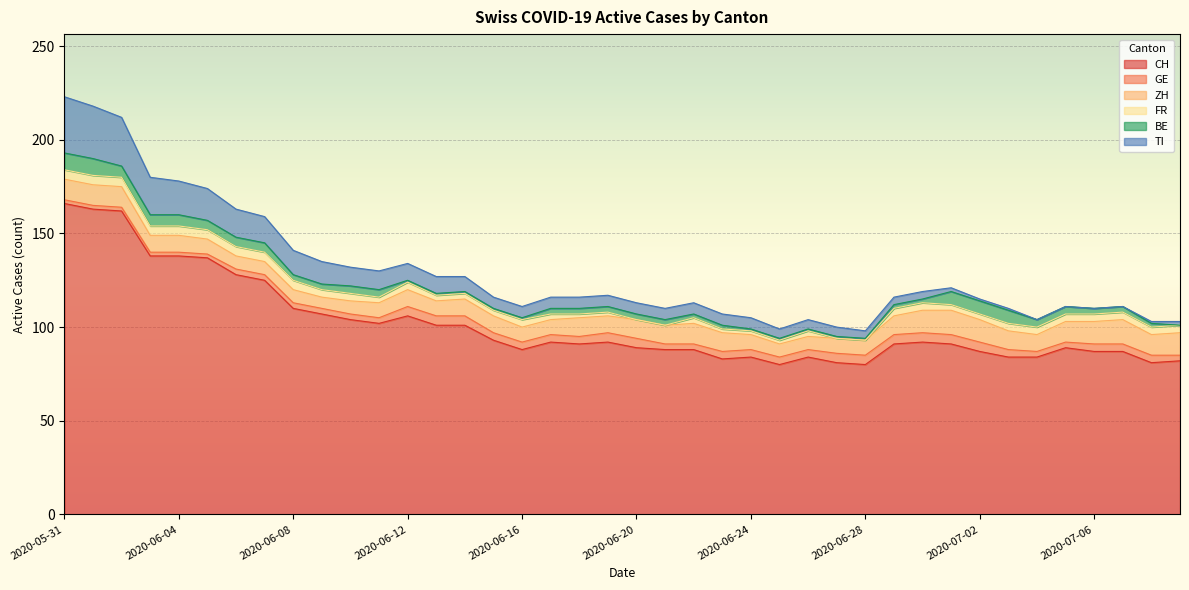

At which label is ZH closest to 9?

2020-06-03